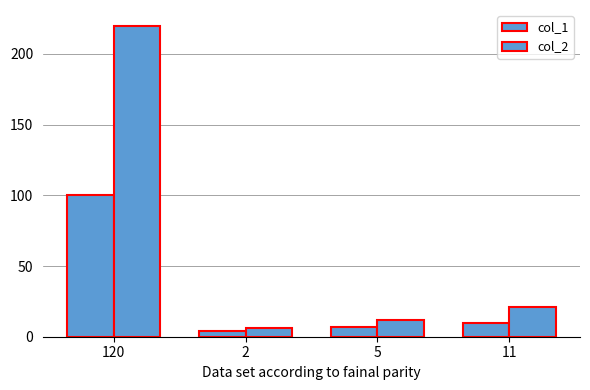

At which label does col_2 first exceed 21?

120